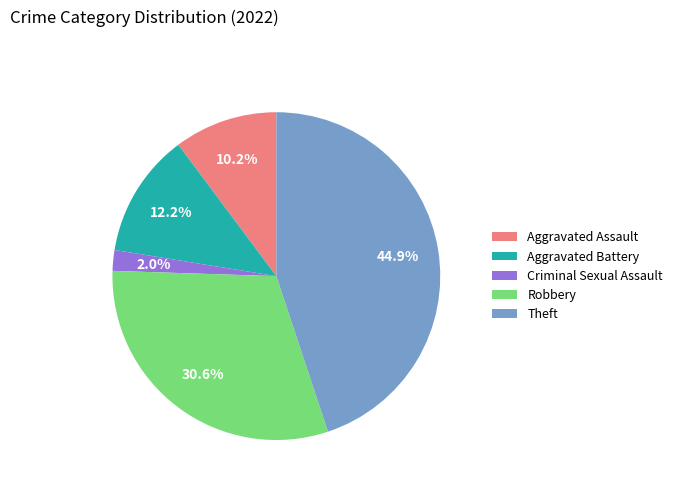

To the nearest percent, what portion does Criminal Sexual Assault represent?

2%